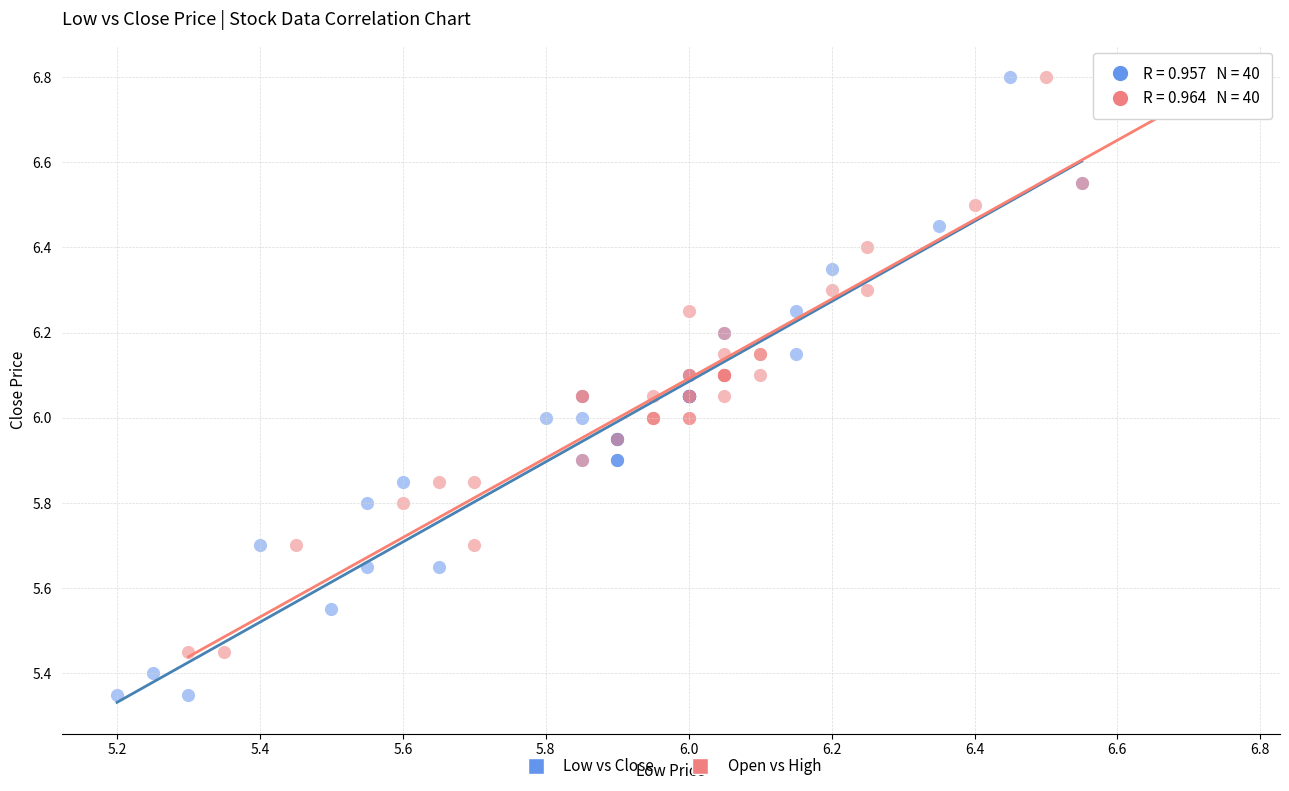

Which series has the largest Y range (max minus min)?

Low vs Close